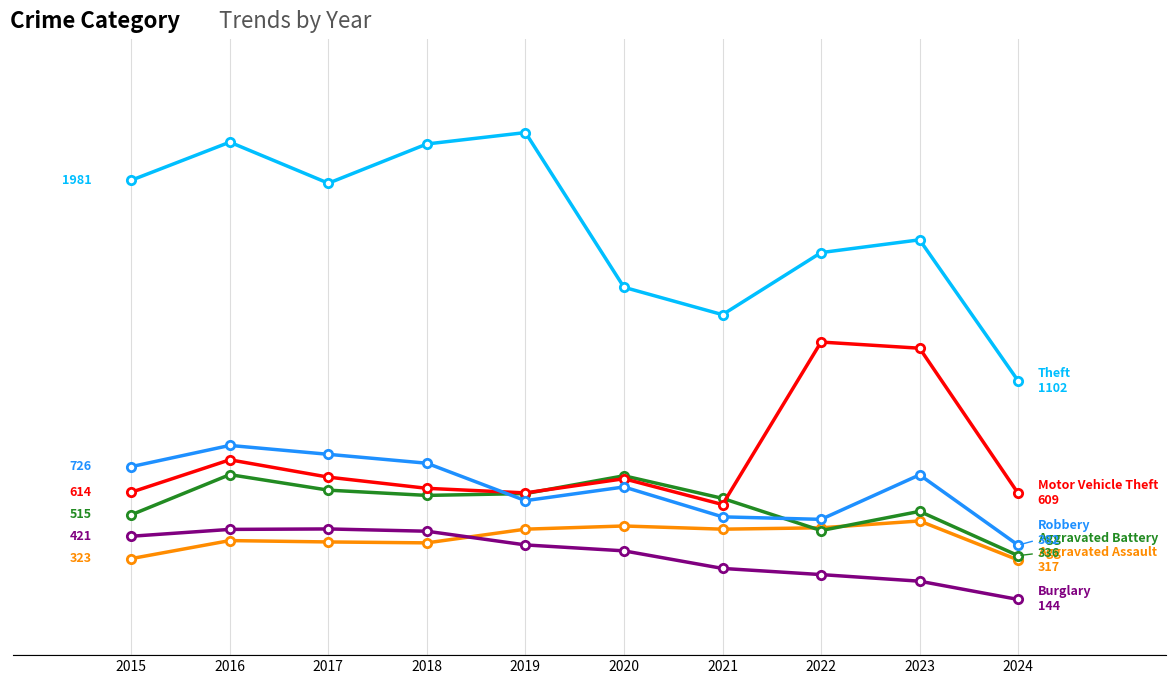

Does the chart have visible grid lines?

Yes